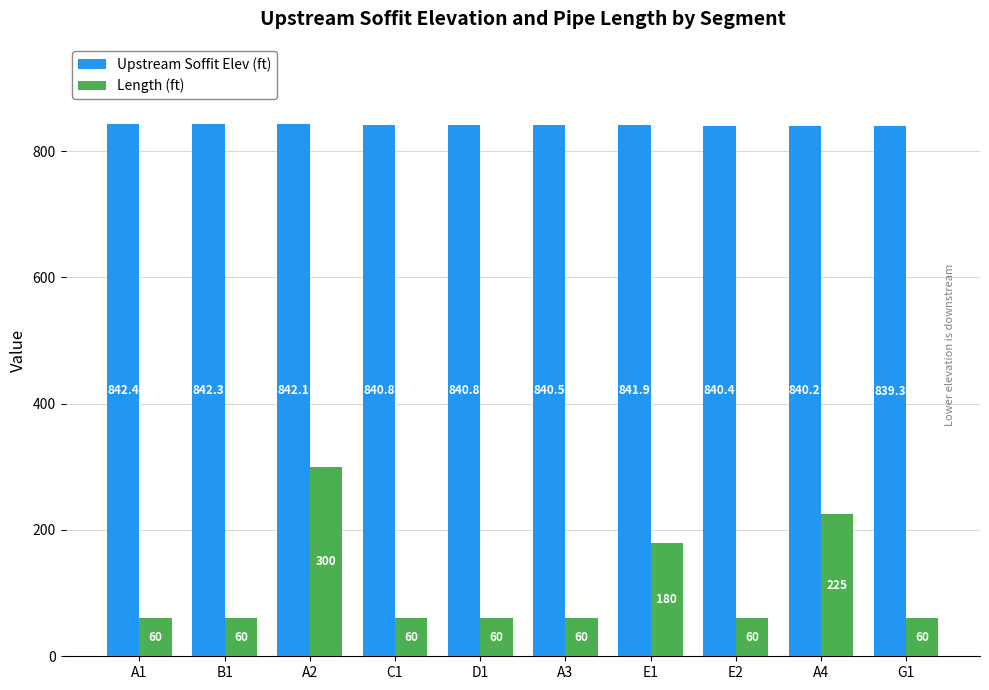

How many values in the Upstream Soffit Elev (ft) series are below 840?

1